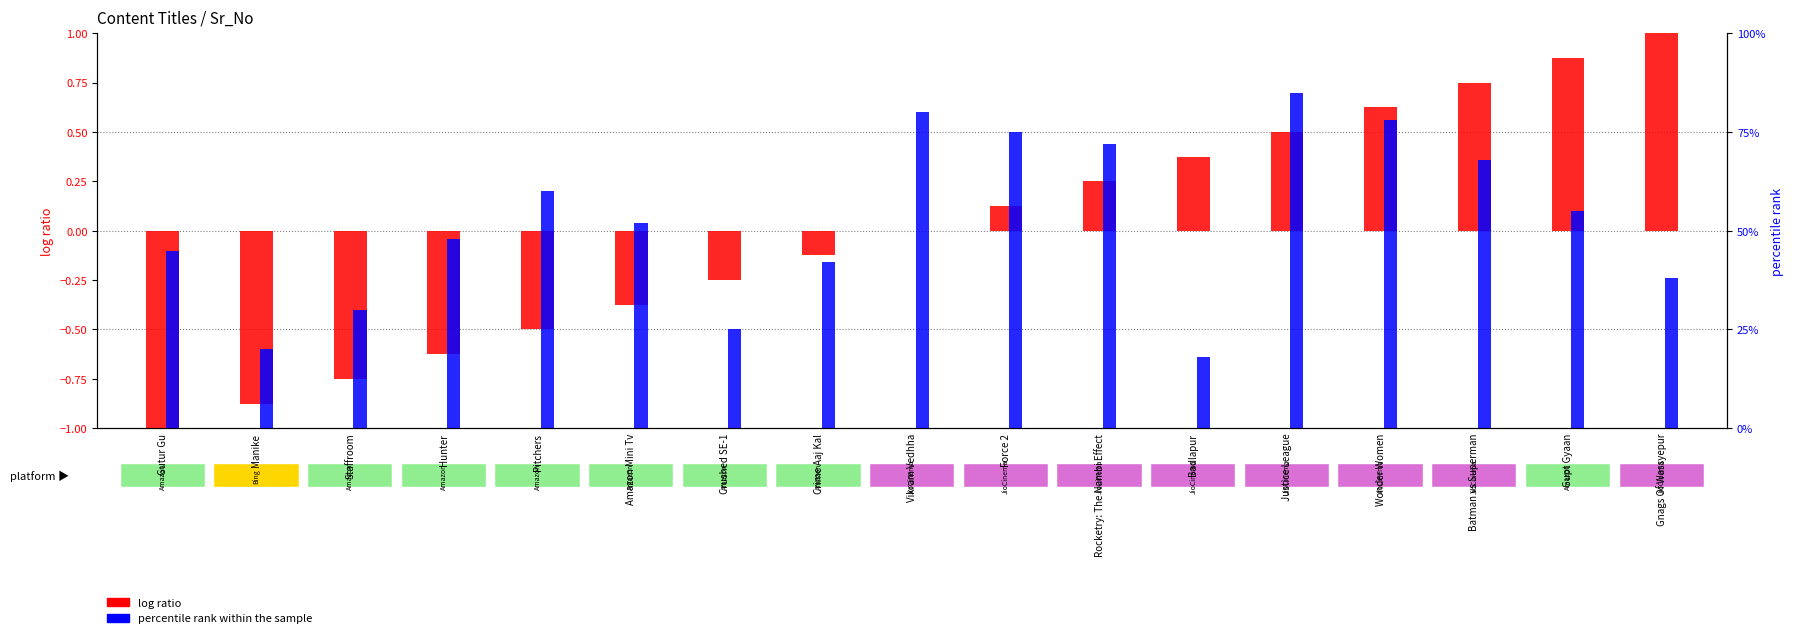

How many negative values does the log ratio series have?

8